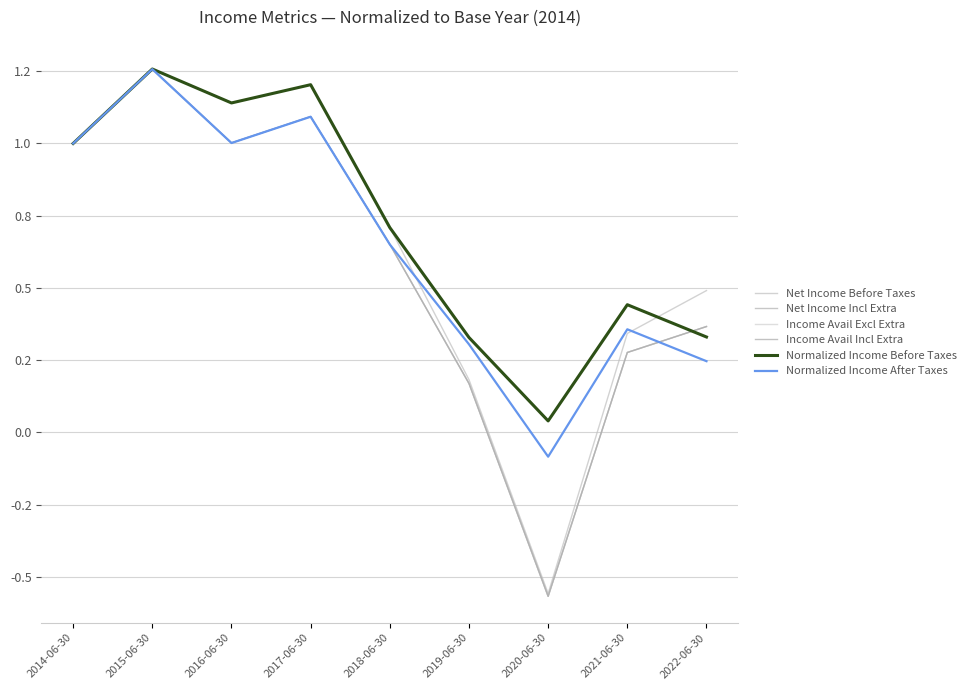

Between 2019-06-30 and 2020-06-30, which series saw the biggest shift?

Net Income Before Taxes